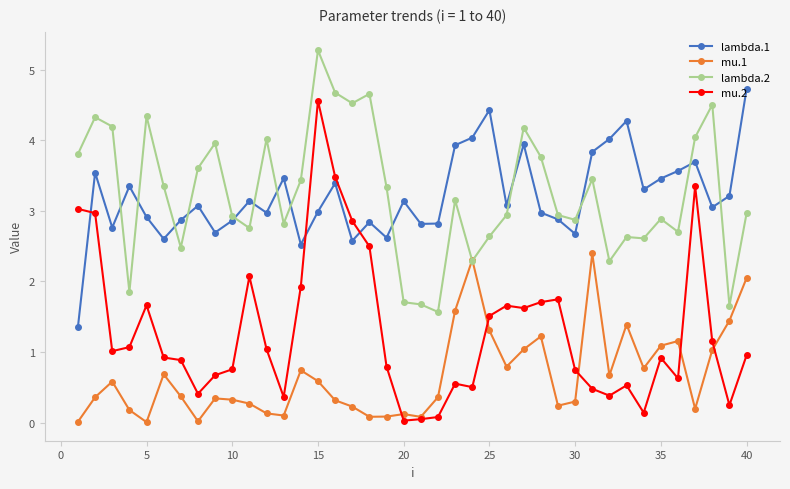

True or false: mu.2 has more than 0 points higher than both neighbors.

True